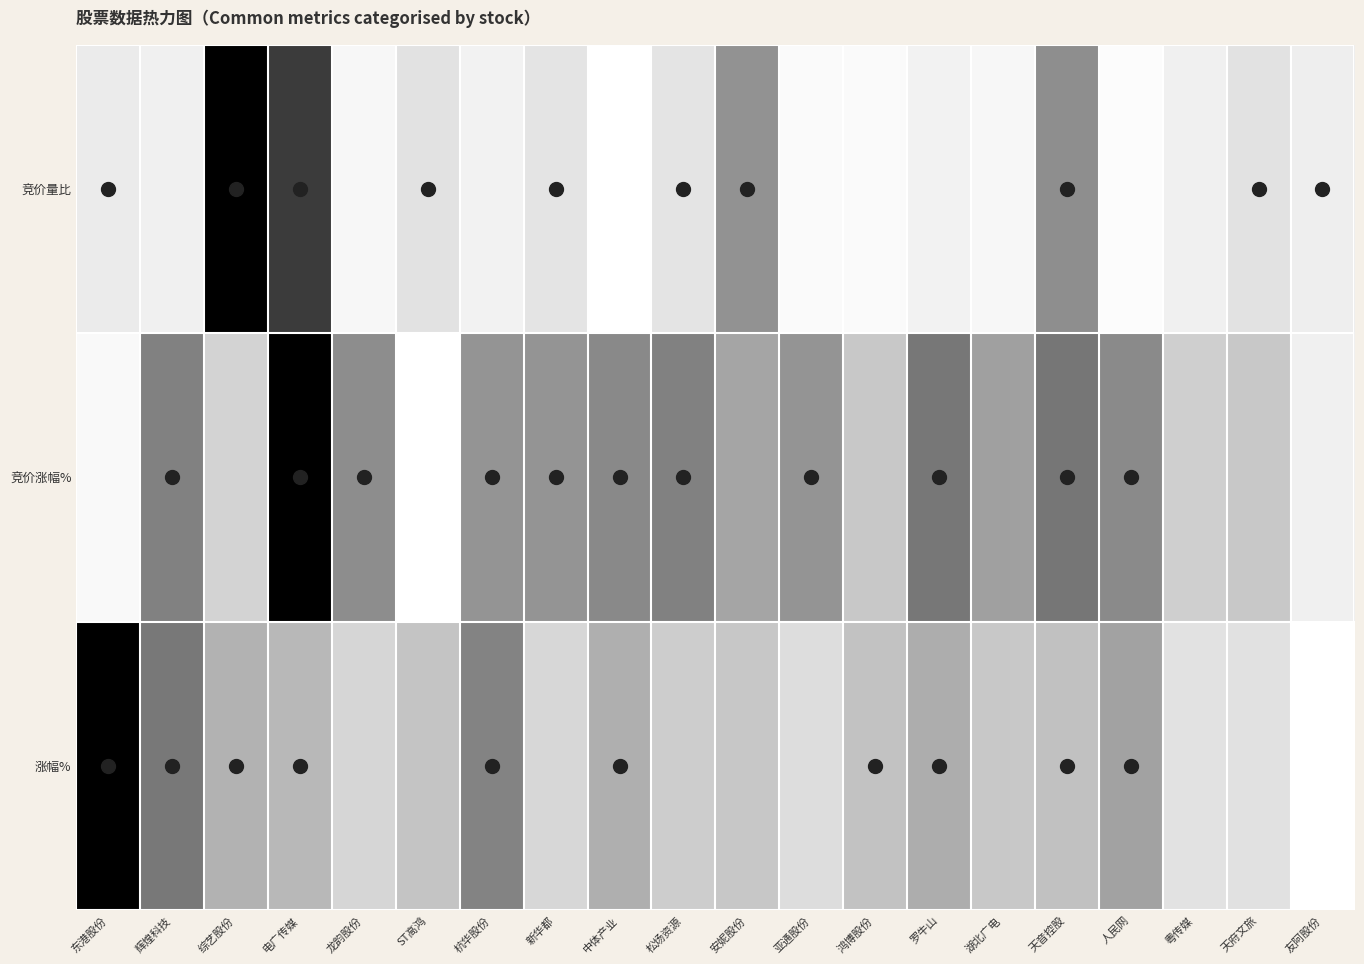

Between 人民网 and 湖北广电, which is larger?

湖北广电